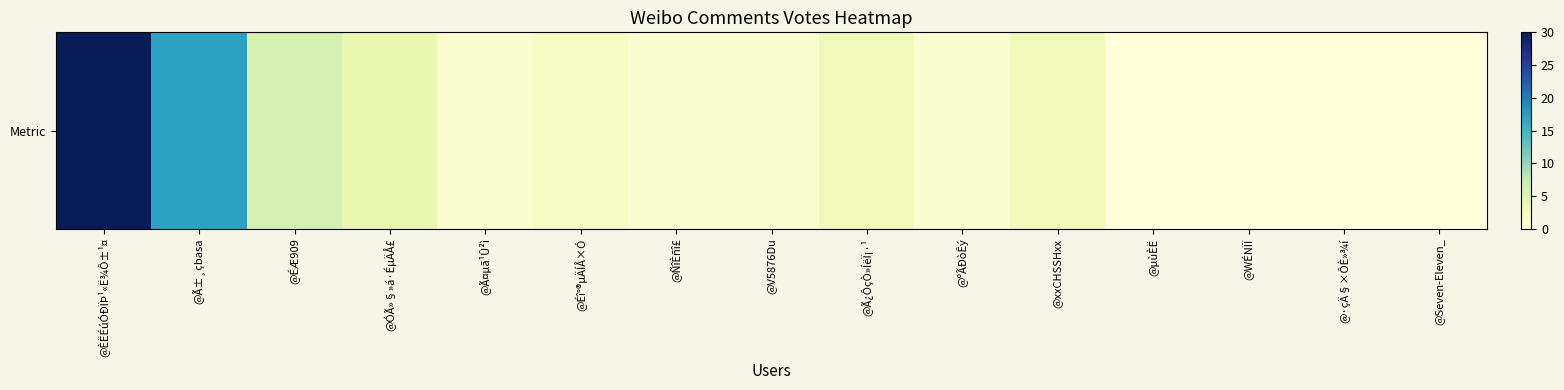

How many series are shown in this chart?

1